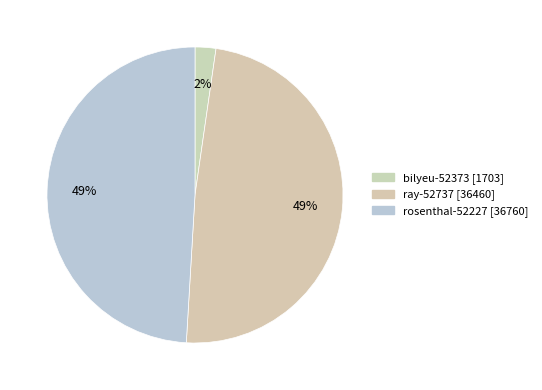

What is the change in value from ray-52737 to rosenthal-52227?

+300